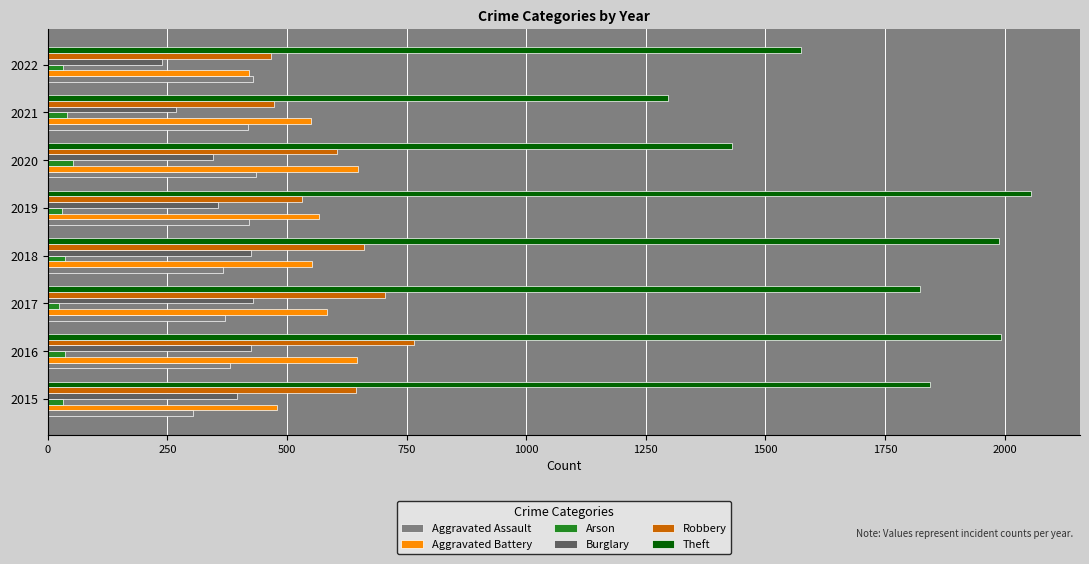

Count the number of data series in this chart.

6